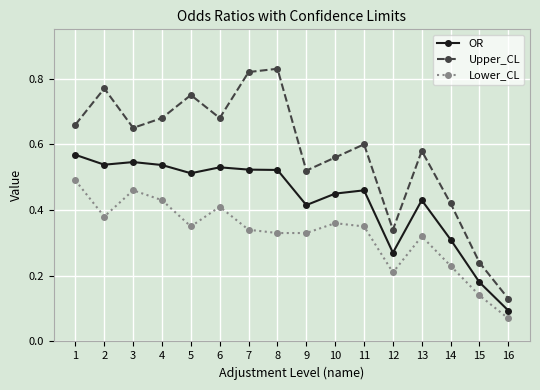

True or false: Upper_CL and Lower_CL cross at least once.

False